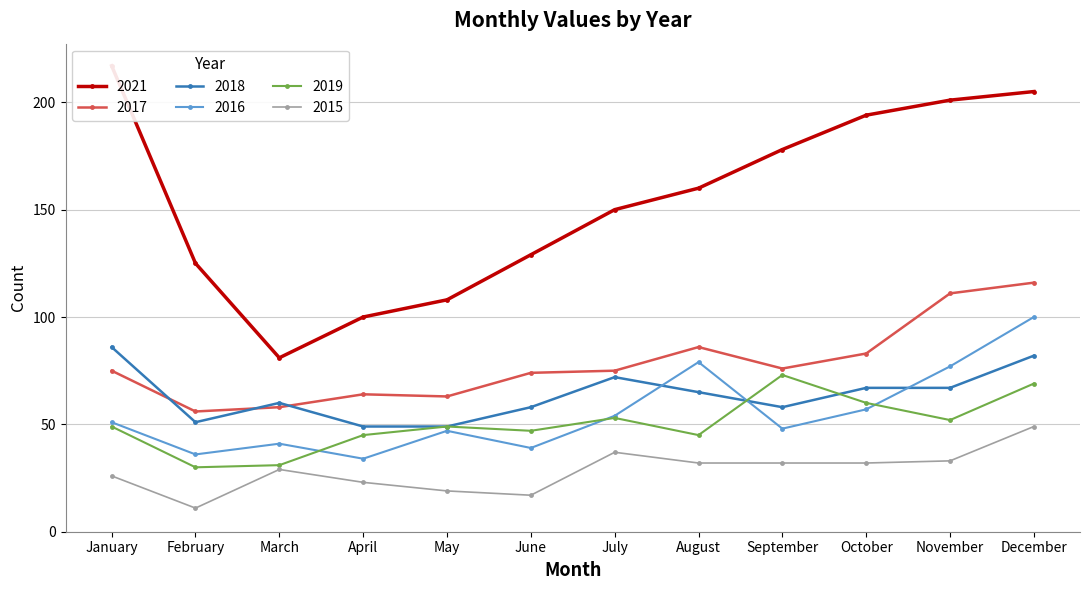

Reading right to left, extract all data points from this chart.

2015: 49	33	32	32	32	37	17	19	23	29	11	26
2016: 100	77	57	48	79	54	39	47	34	41	36	51
2017: 116	111	83	76	86	75	74	63	64	58	56	75
2018: 82	67	67	58	65	72	58	49	49	60	51	86
2019: 69	52	60	73	45	53	47	49	45	31	30	49
2021: 205	201	194	178	160	150	129	108	100	81	125	217